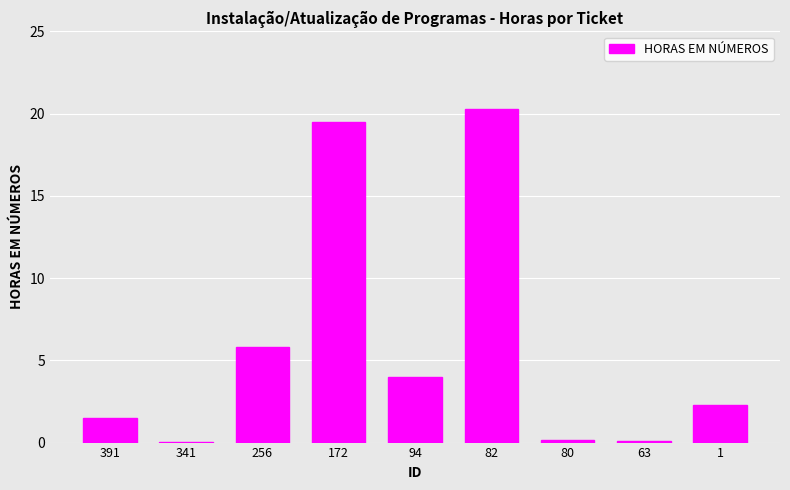

The value at 391 is 1.5. True or false?

True